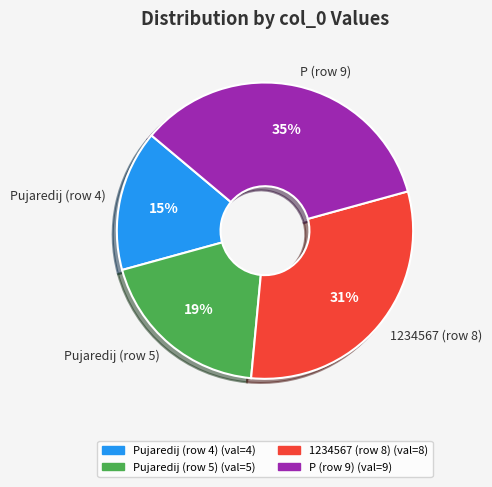

To the nearest percent, what is the average slice percentage?

25%